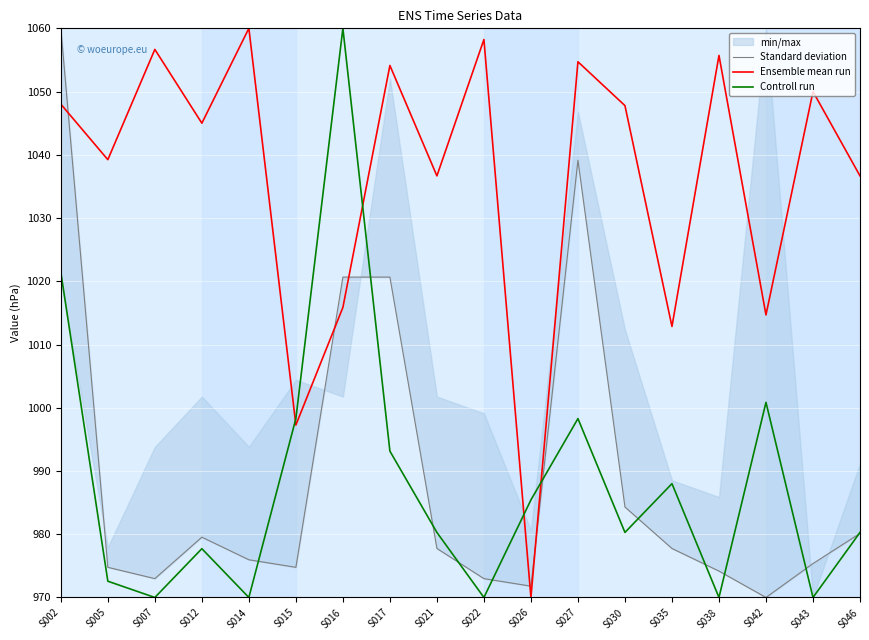

How many intersections are there between Standard deviation and Controll run?

11